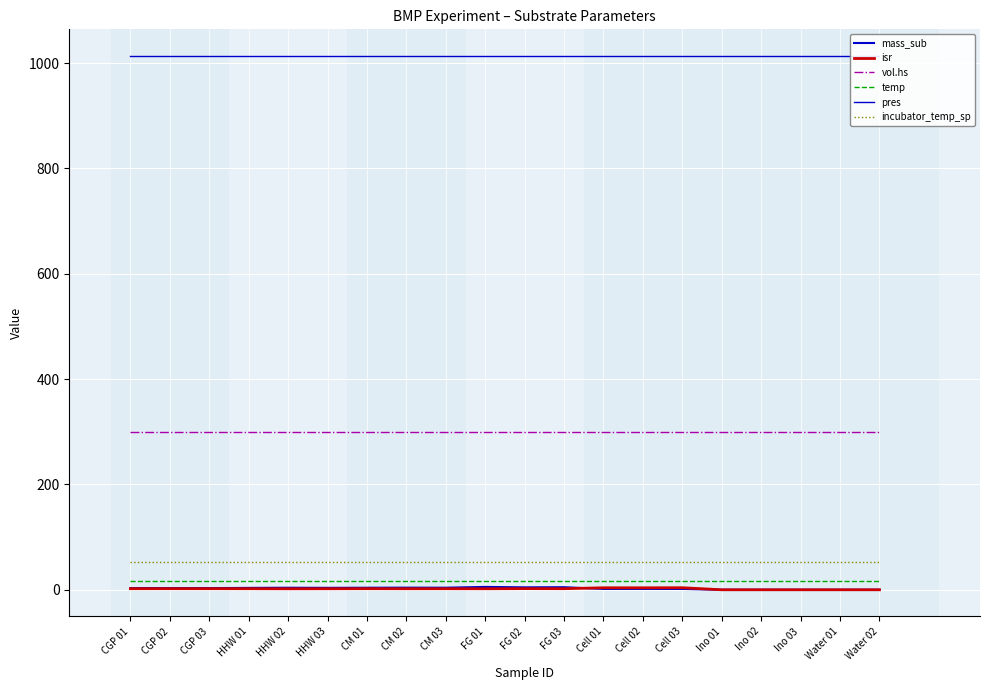

In isr, how many points are lower than both neighbors (excluding endpoints)?

5